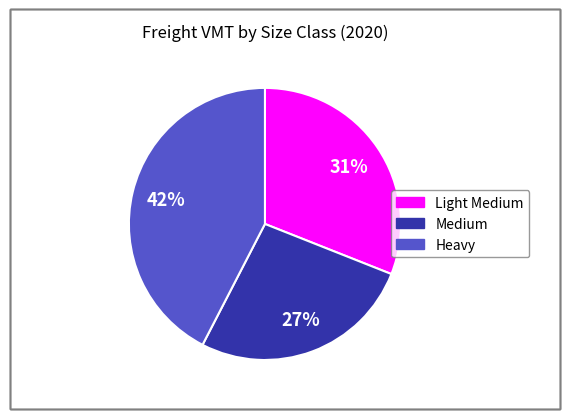

Which slice is the smallest?

Medium